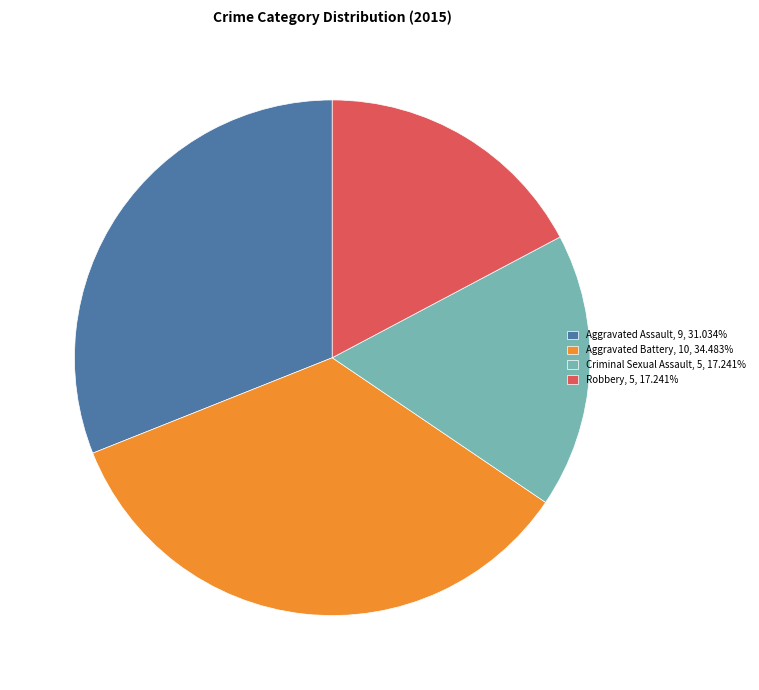

Is it true that Aggravated Battery is 29% of the pie?

False